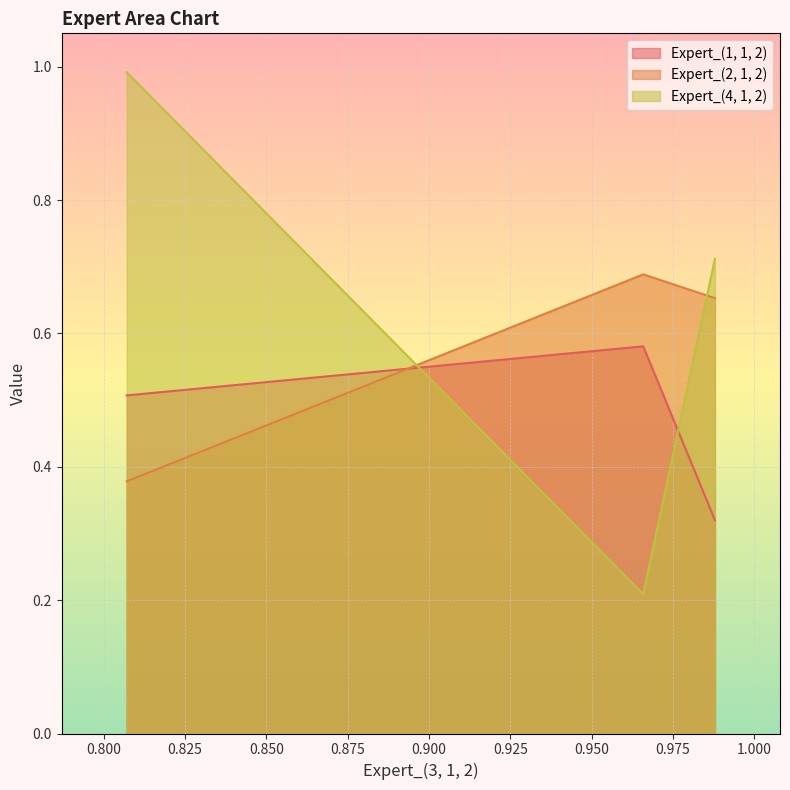

What is the difference between the highest and lowest values at 0.9658392889133289?

0.5